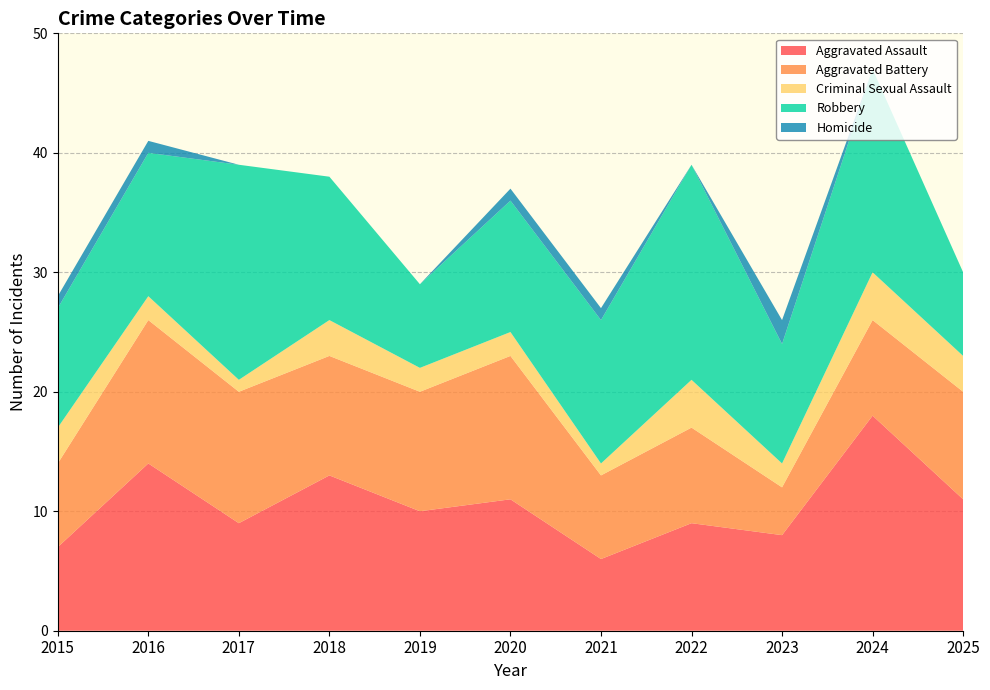

Reading left to right, list all the values displayed in this chart.

Aggravated Assault: 2015=7	2016=14	2017=9	2018=13	2019=10	2020=11	2021=6	2022=9	2023=8	2024=18	2025=11
Aggravated Battery: 2015=7	2016=12	2017=11	2018=10	2019=10	2020=12	2021=7	2022=8	2023=4	2024=8	2025=9
Criminal Sexual Assault: 2015=3	2016=2	2017=1	2018=3	2019=2	2020=2	2021=1	2022=4	2023=2	2024=4	2025=3
Robbery: 2015=10	2016=12	2017=18	2018=12	2019=7	2020=11	2021=12	2022=18	2023=10	2024=17	2025=7
Homicide: 2015=1	2016=1	2017=0	2018=0	2019=0	2020=1	2021=1	2022=0	2023=2	2024=0	2025=0